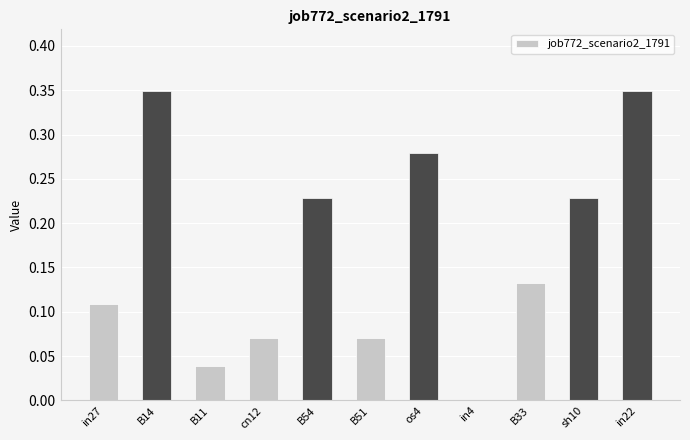

How many values are between 0 and 1?

11